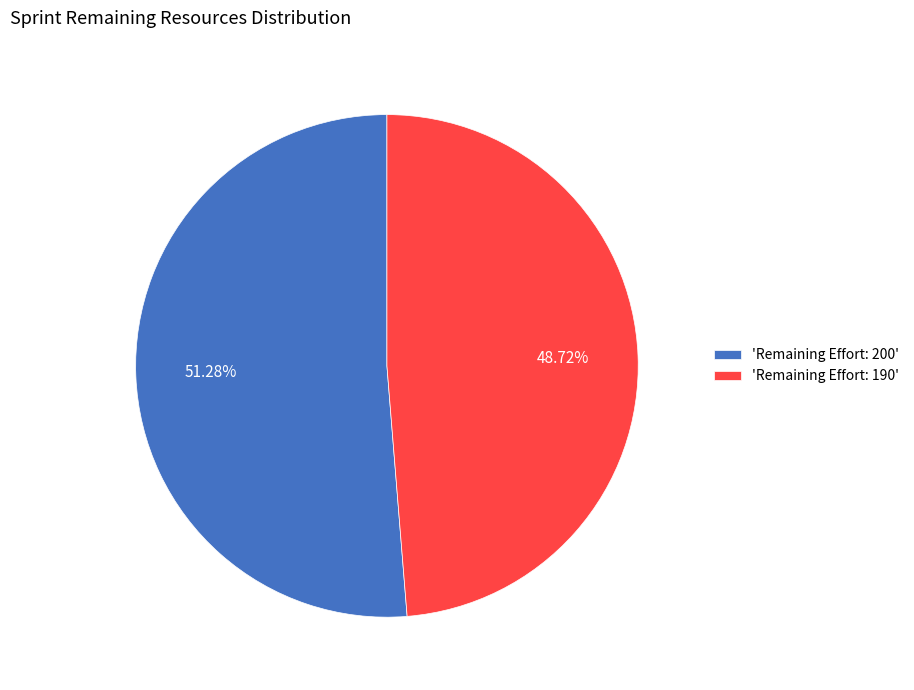

How many segments does this pie chart have?

2